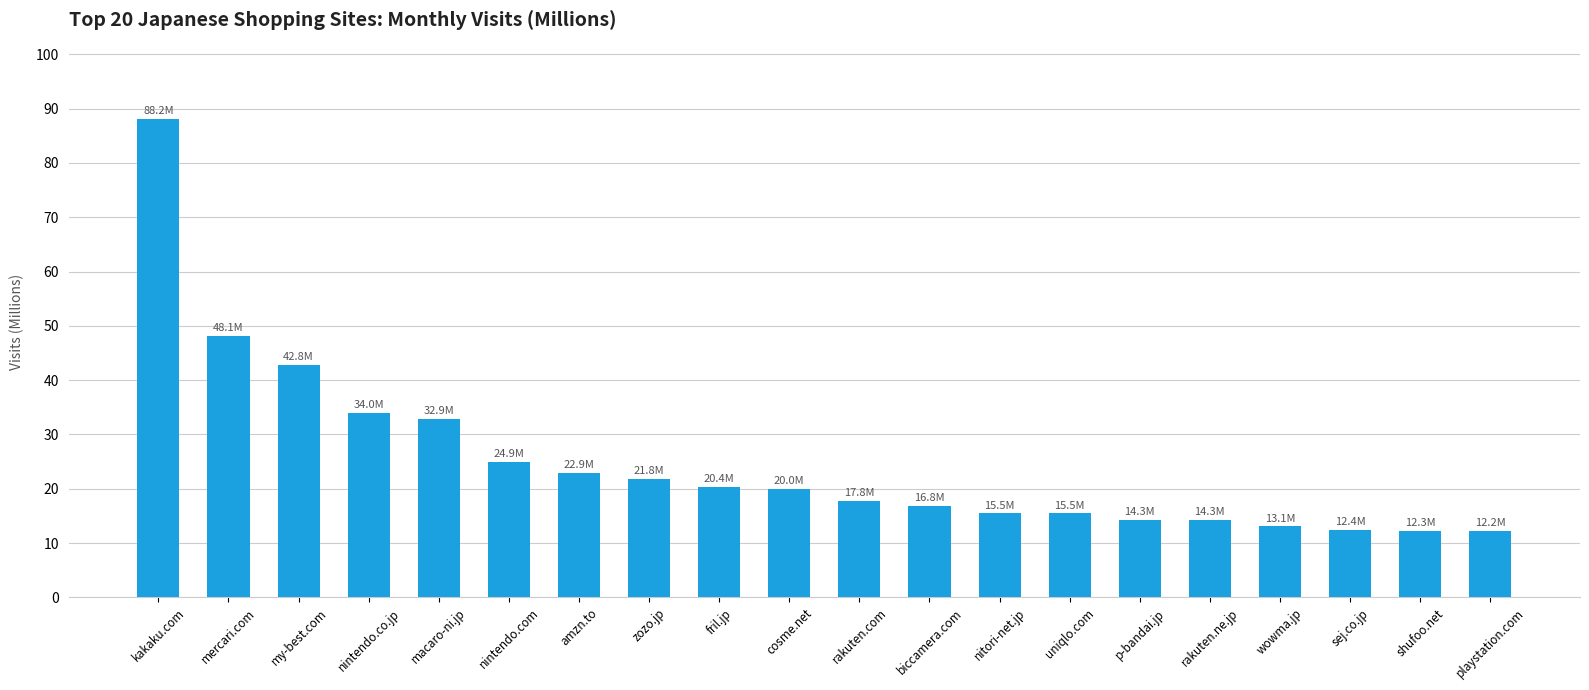

Between playstation.com and nitori-net.jp, which is larger?

nitori-net.jp